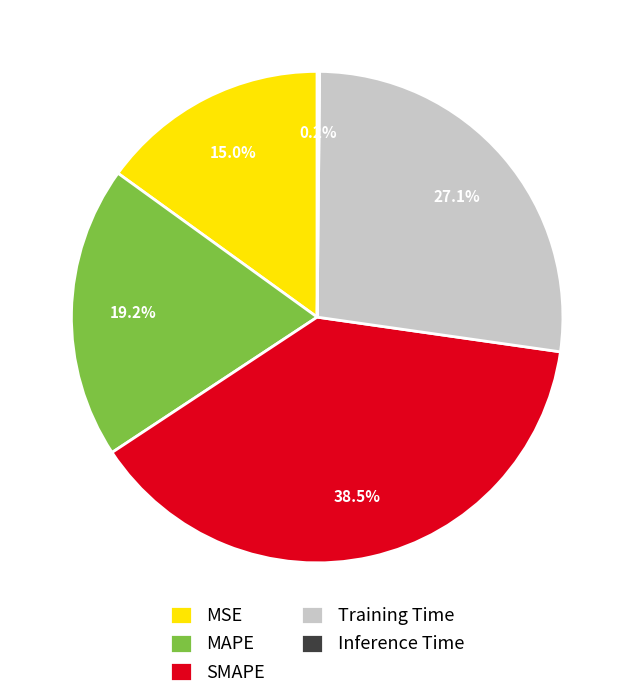

Which slice is the largest?

SMAPE